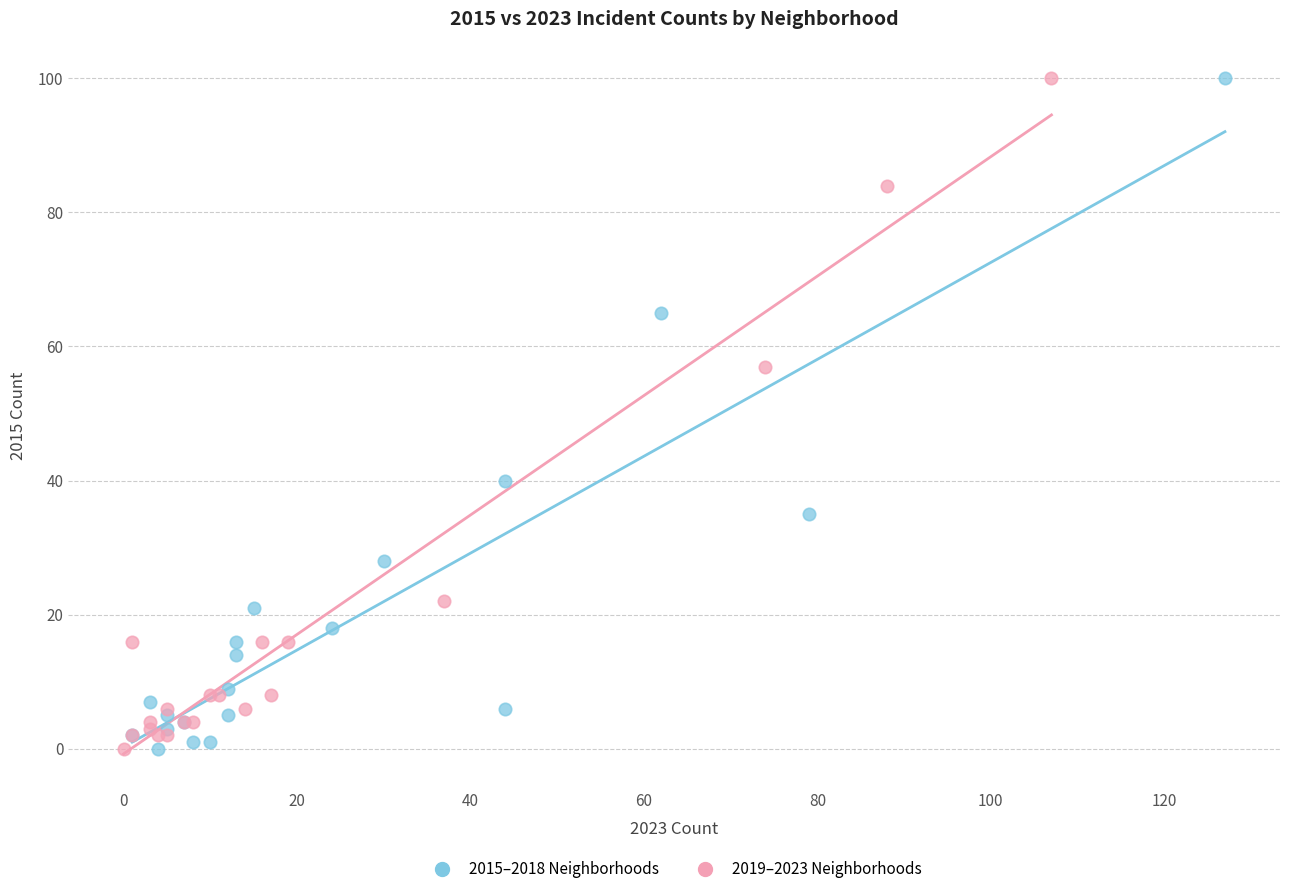

What are all the series names shown in the legend?

2015–2018 Neighborhoods, 2019–2023 Neighborhoods